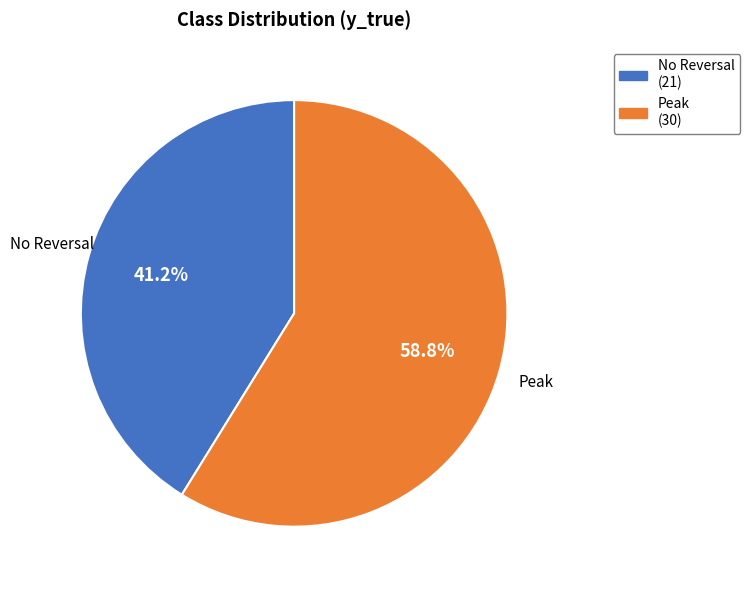

What is the majority slice?

Peak (30)